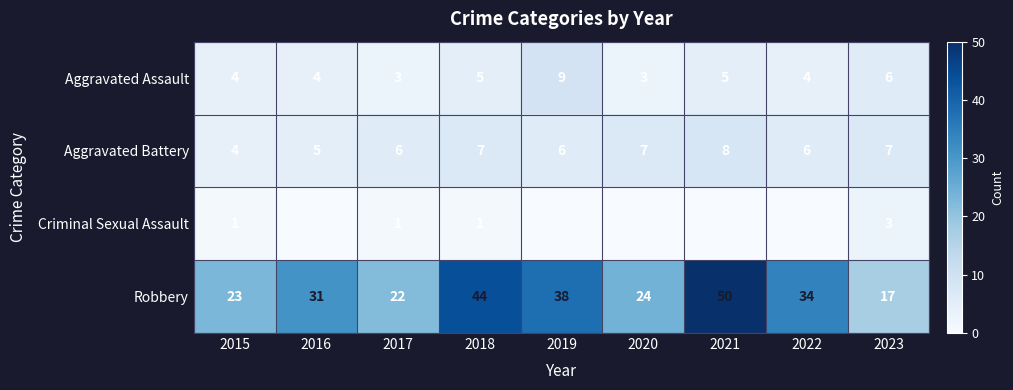

At which label does Aggravated Battery reach its minimum?

2015